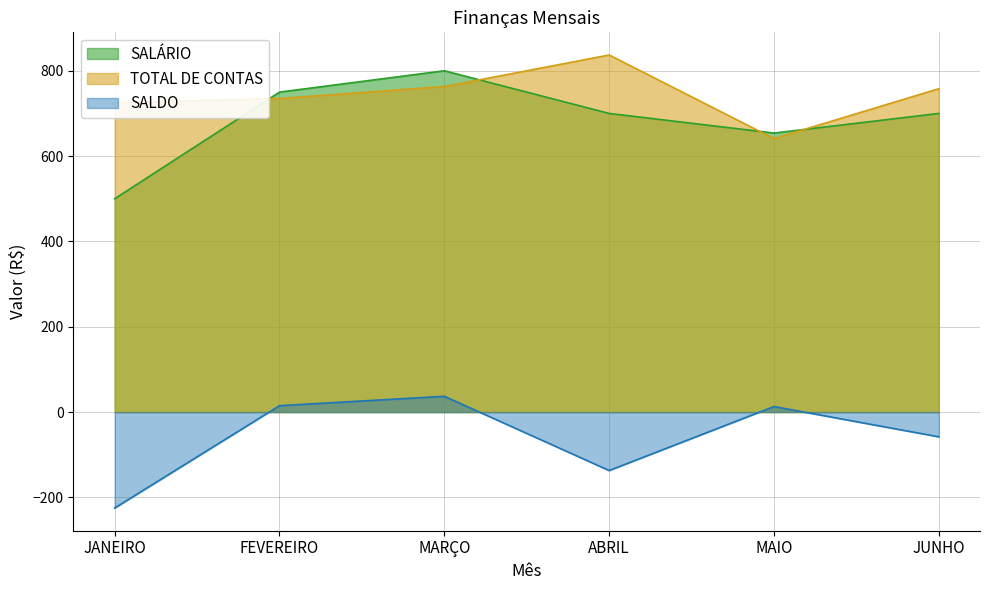

What is the greatest value displayed?

837